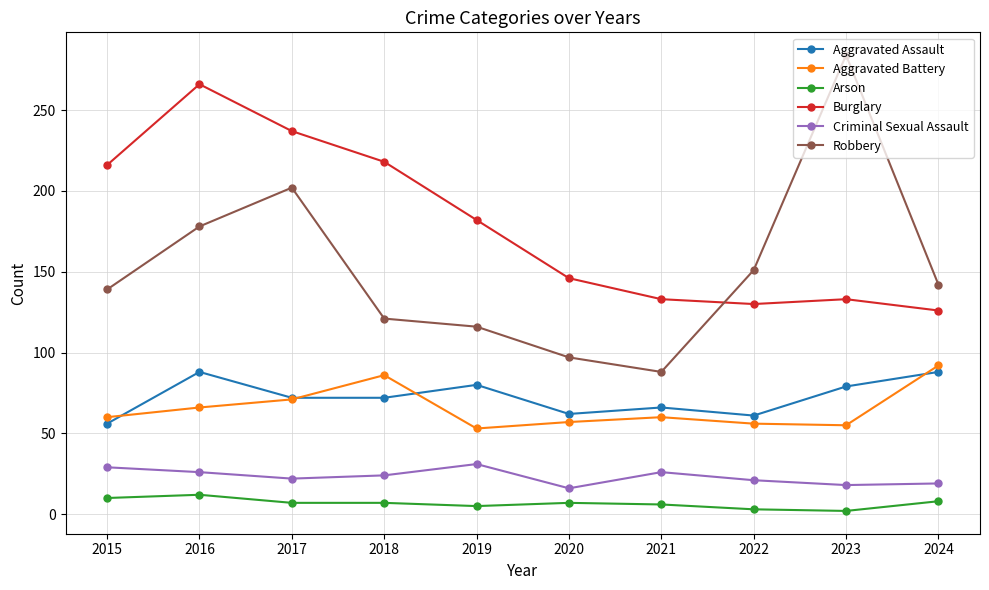

True or false: Criminal Sexual Assault has more than 1 interior local peaks.

True